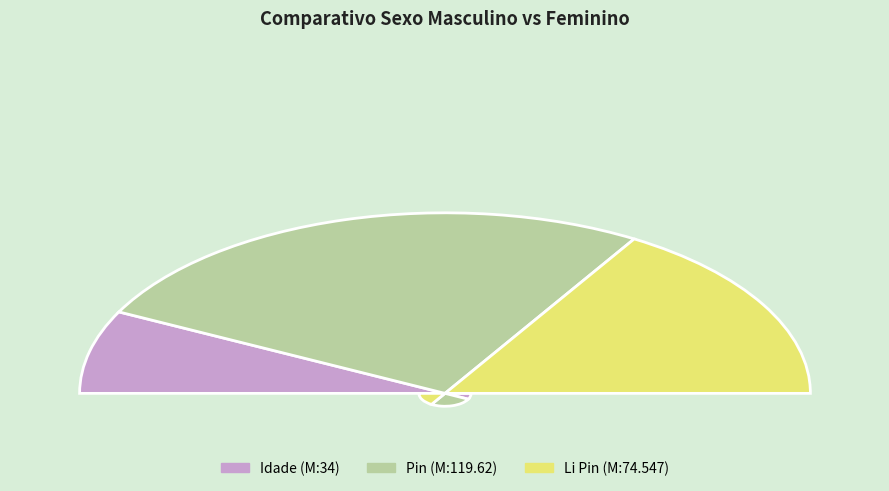

How many segments does this pie chart have?

3